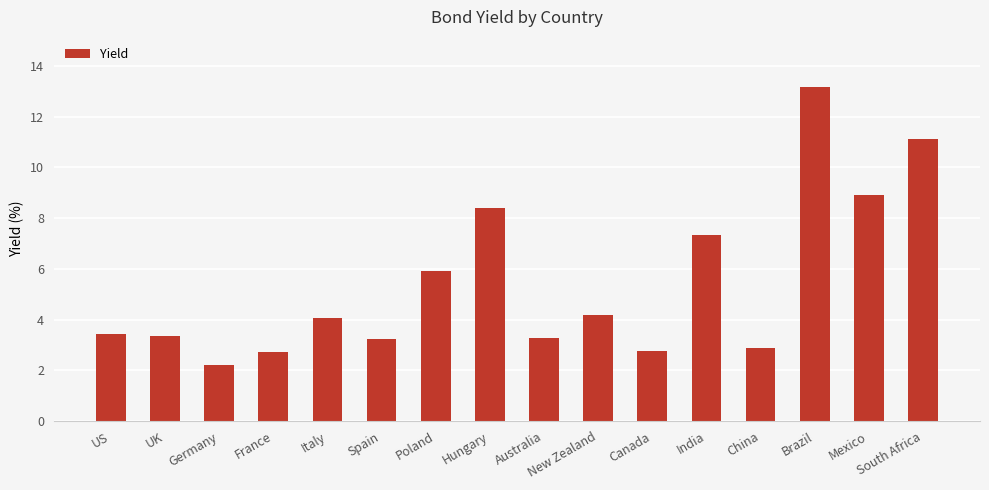

What is the approximate value at Germany?

2.2